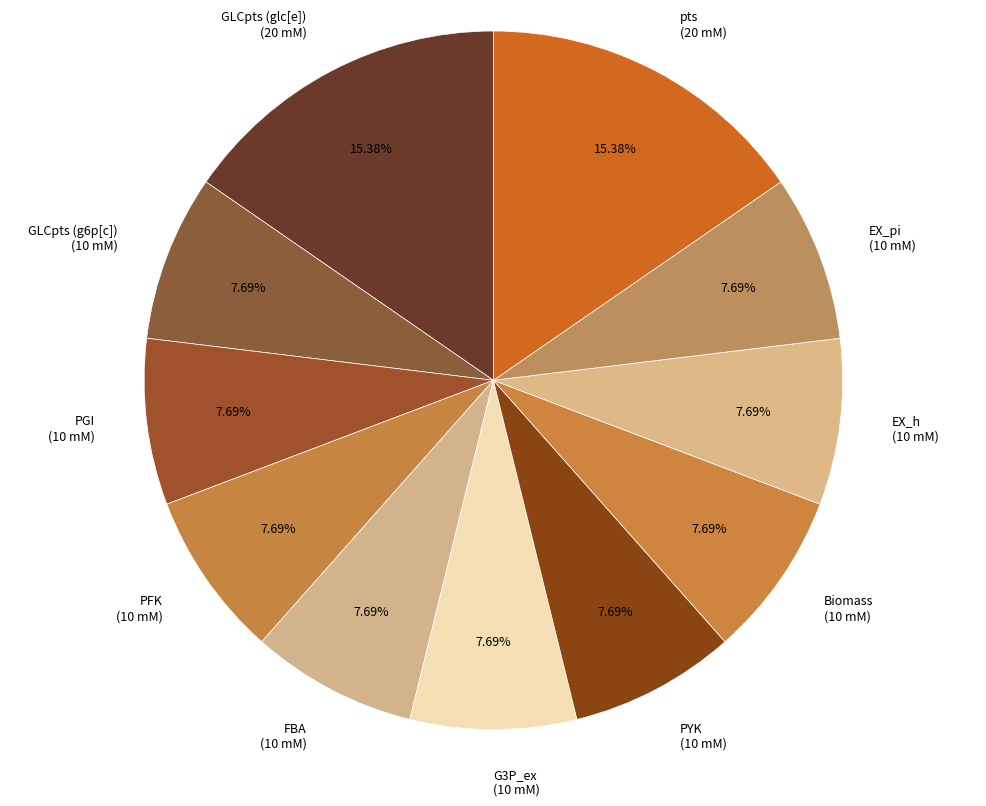

Count the number of slices in the pie.

11